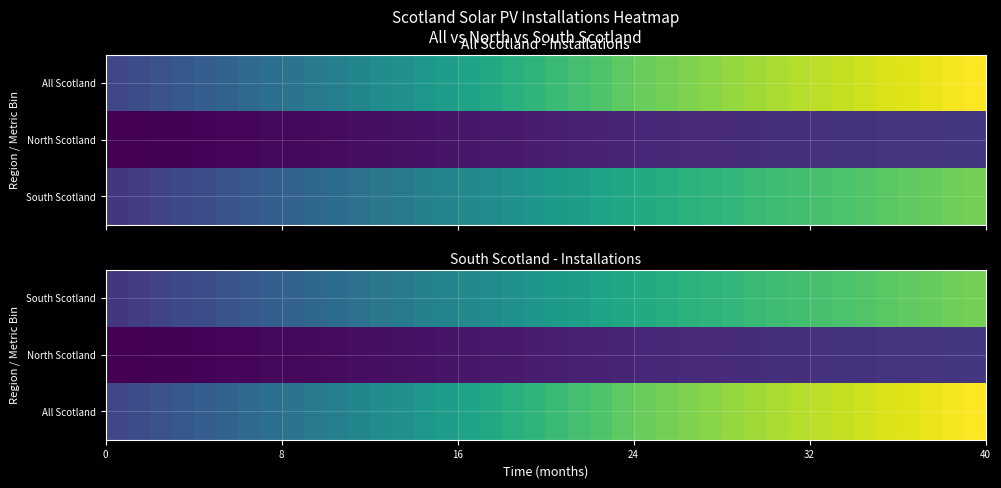

Reading right to left, transcribe all the data shown in this chart.

row_0: 39=867121	38=854103	37=840902	36=829952	35=817252	34=804317	33=792553	32=781009	31=771300	30=761199	29=748446	28=736108	27=721590	26=709049	25=694910	24=683030	23=666784	22=648701	21=628927	20=614162	19=593064	18=573768	17=554472	16=535176	15=517095	14=499940	13=477449	12=460945	11=437055	10=415103	9=394171	8=374977	7=357185	6=336698	40=316016	32=297635	24=276999	16=259107	8=236422	0=219979
row_1: 39=215801	38=213170	37=210540	36=208224	35=205310	34=202541	33=200263	32=197765	31=195558	30=191875	29=187414	28=183307	27=178536	26=174066	25=169412	24=164539	23=158178	22=151259	21=145288	20=139279	19=133539	18=126907	17=120276	16=113644	15=107799	14=102705	13=97400	12=93231	11=87951	10=82491	9=78382	8=74693	7=71455	6=67852	40=63978	32=61100	24=58022	16=55749	8=53129	0=50709
row_2: 39=1082922	38=1067273	37=1051442	36=1038176	35=1022562	34=1006858	33=992816	32=978774	31=966858	30=953074	29=935860	28=919415	27=900126	26=883115	25=864322	24=847569	23=824962	22=799960	21=774215	20=753441	19=726603	18=700675	17=674748	16=648820	15=624894	14=602645	13=574849	12=554176	11=525006	10=497594	9=472553	8=449670	7=428640	6=404550	40=379994	32=358735	24=335021	16=314856	8=289551	0=270688